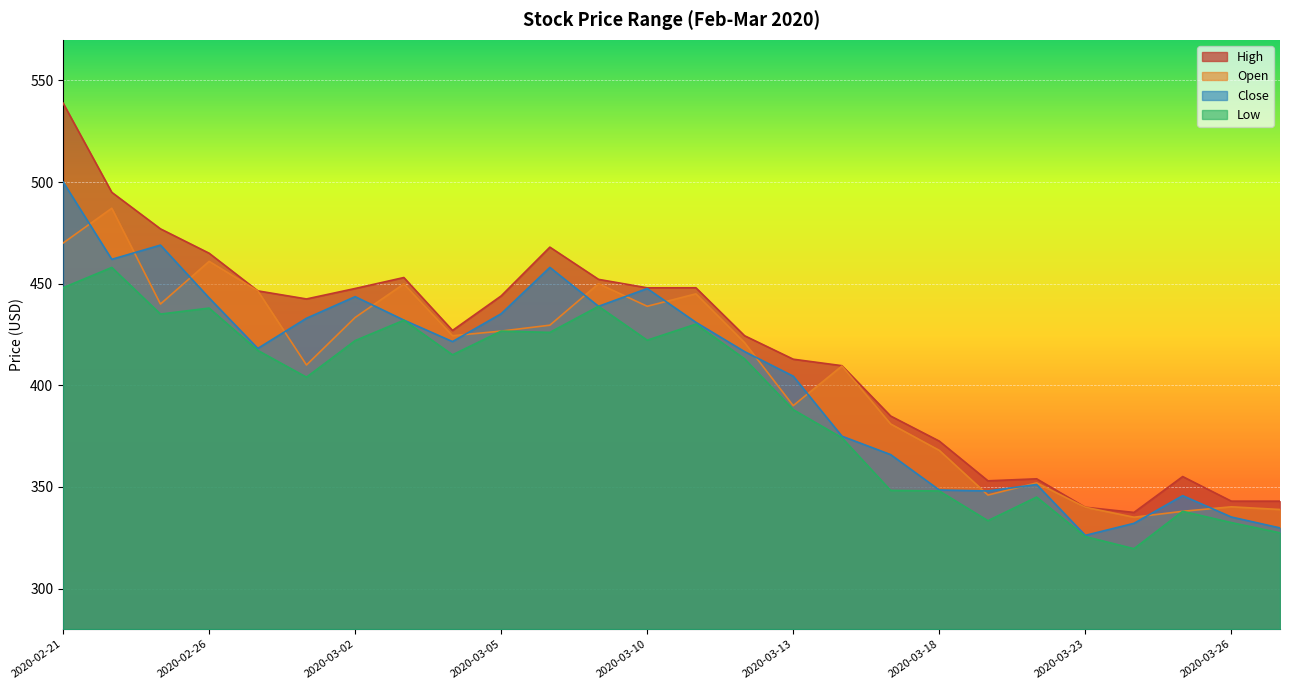

What is the difference between the maximum and minimum values in the close series?

173.9